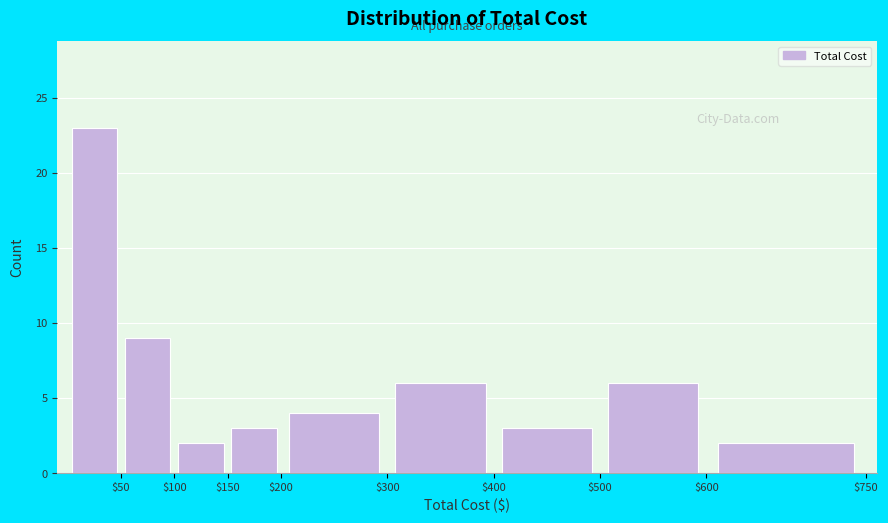

Which range on the x-axis has the tallest bar?

0 to 50